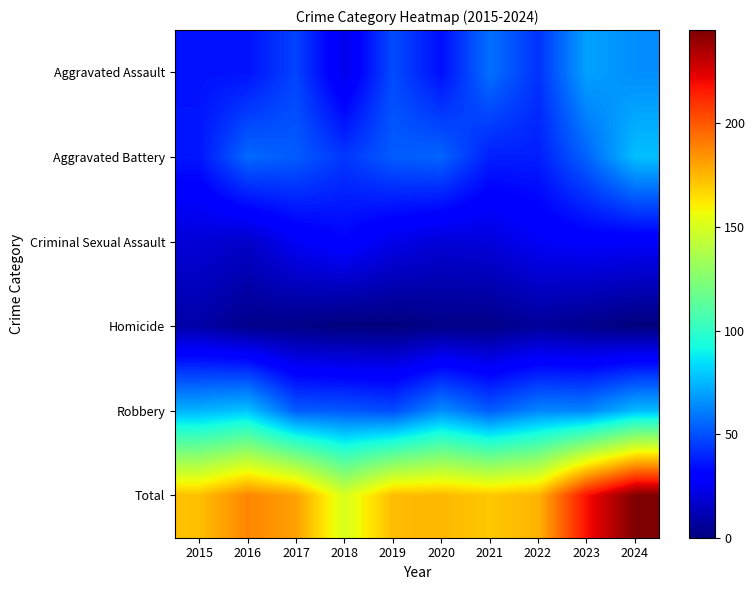

Rank the series by their maximum value, from lowest to highest.

Homicide, Criminal Sexual Assault, Aggravated Assault, Aggravated Battery, Robbery, Total